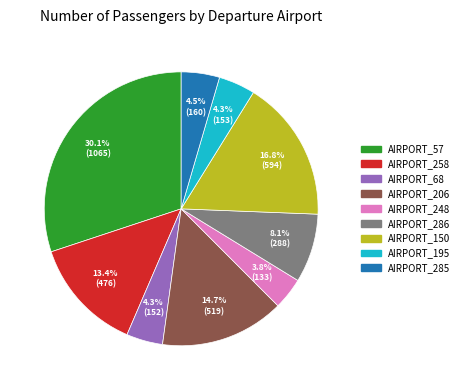

The AIRPORT_206 slice represents 15% of the pie. True or false?

True